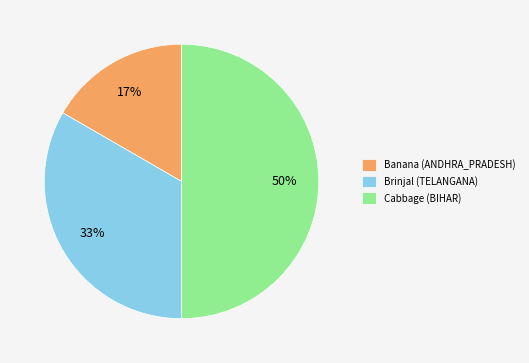

Does Banana (ANDHRA_PRADESH) represent more than half of the total?

No